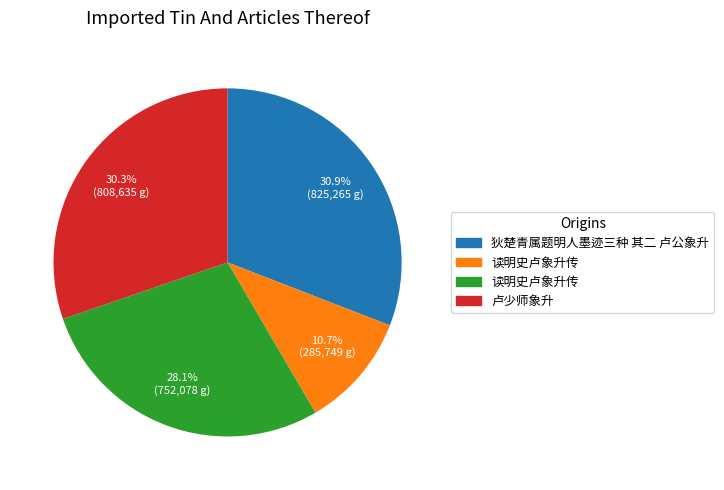

Count the number of slices in the pie.

4